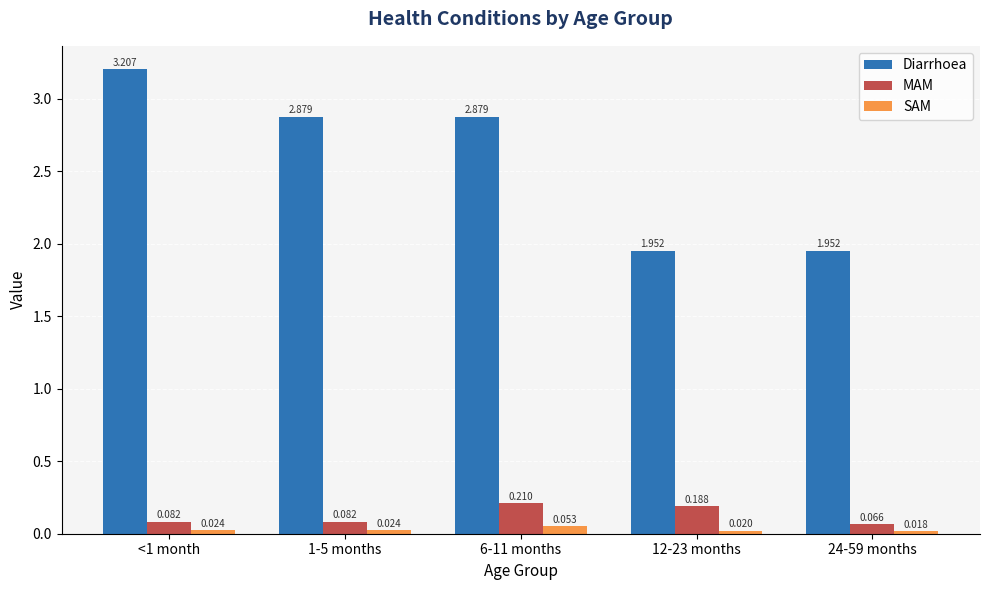

List the series in order of their peak value, highest first.

Diarrhoea, MAM, SAM